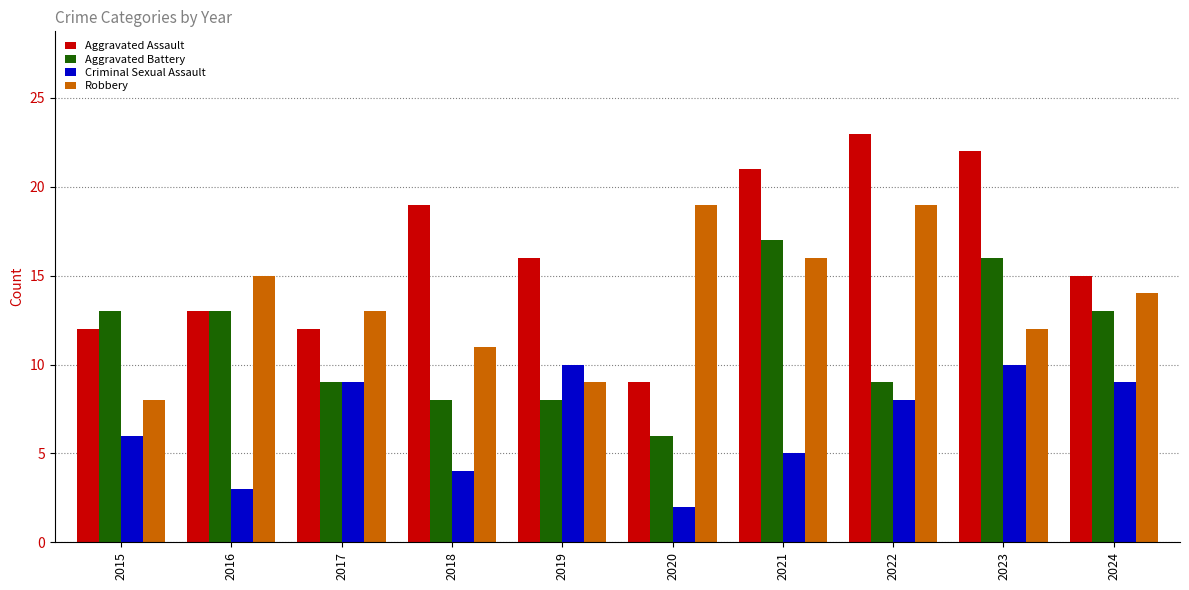

What is the spread (max minus min) of values at 2021?

16